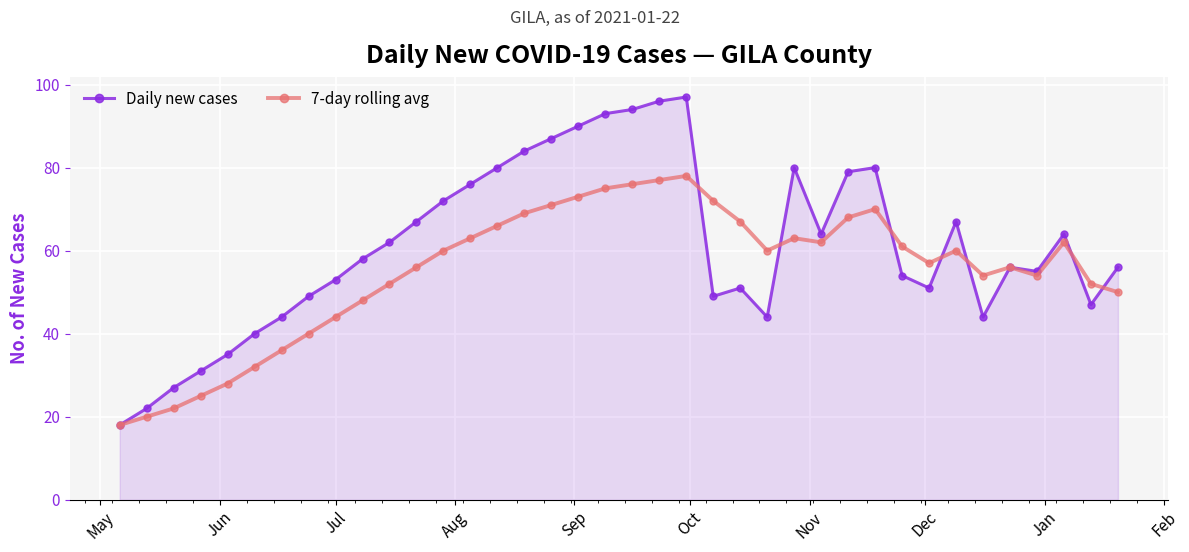

What is the smallest value displayed?

18